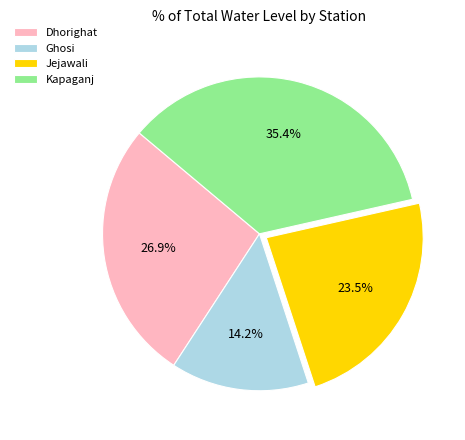

Between Jejawali and Dhorighat, which is larger?

Dhorighat